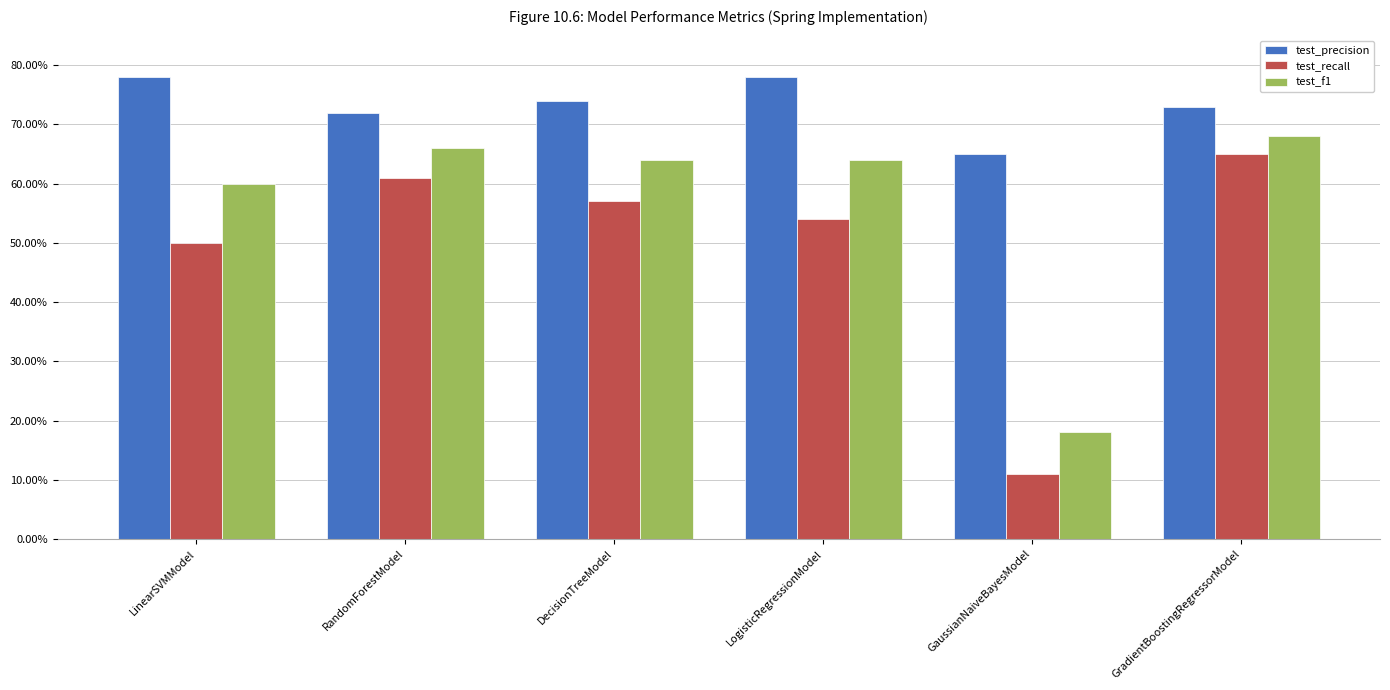

What is the label of the 6th bar from the right?

LinearSVMModel